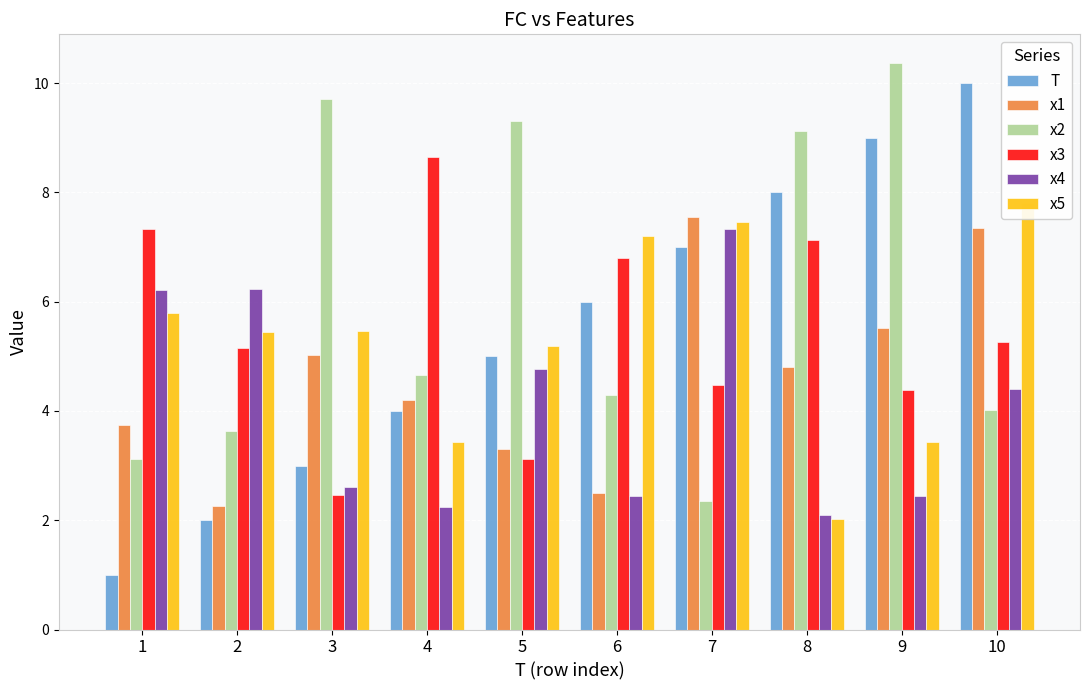

What is the greatest value displayed?

10.4